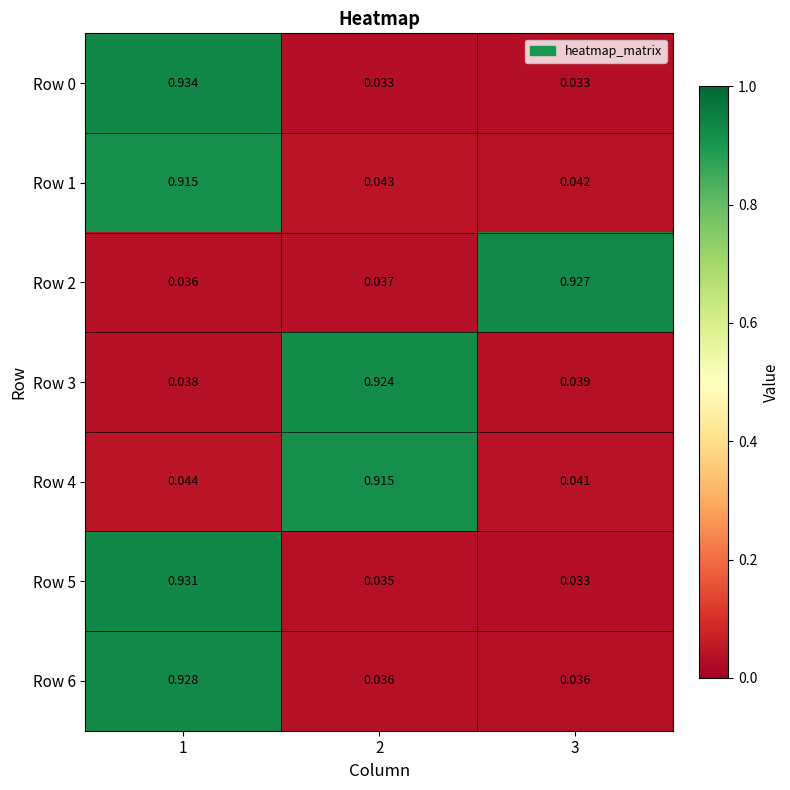

Is the value of Row 2 at 3 greater than the value of Row 5 at 3?

Yes